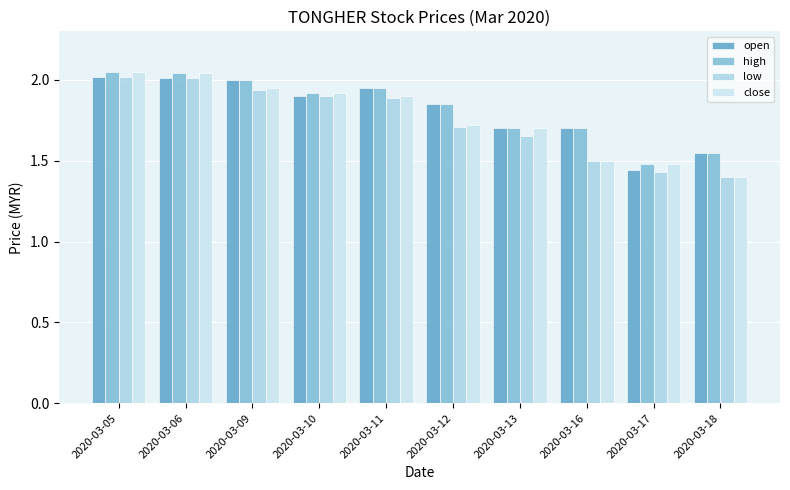

At 2020-03-06, list the series in order from largest to smallest.

high, close, open, low